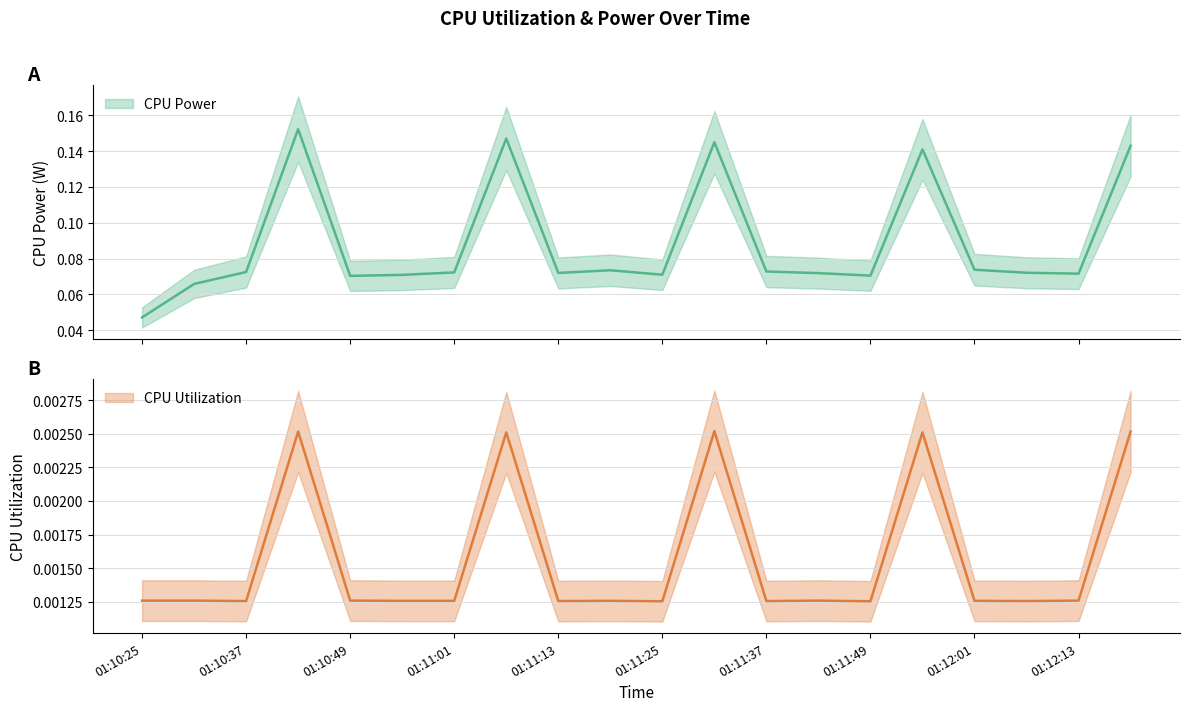

Between 01:10:37 and 01:11:37, which series saw the biggest shift?

CPU Power